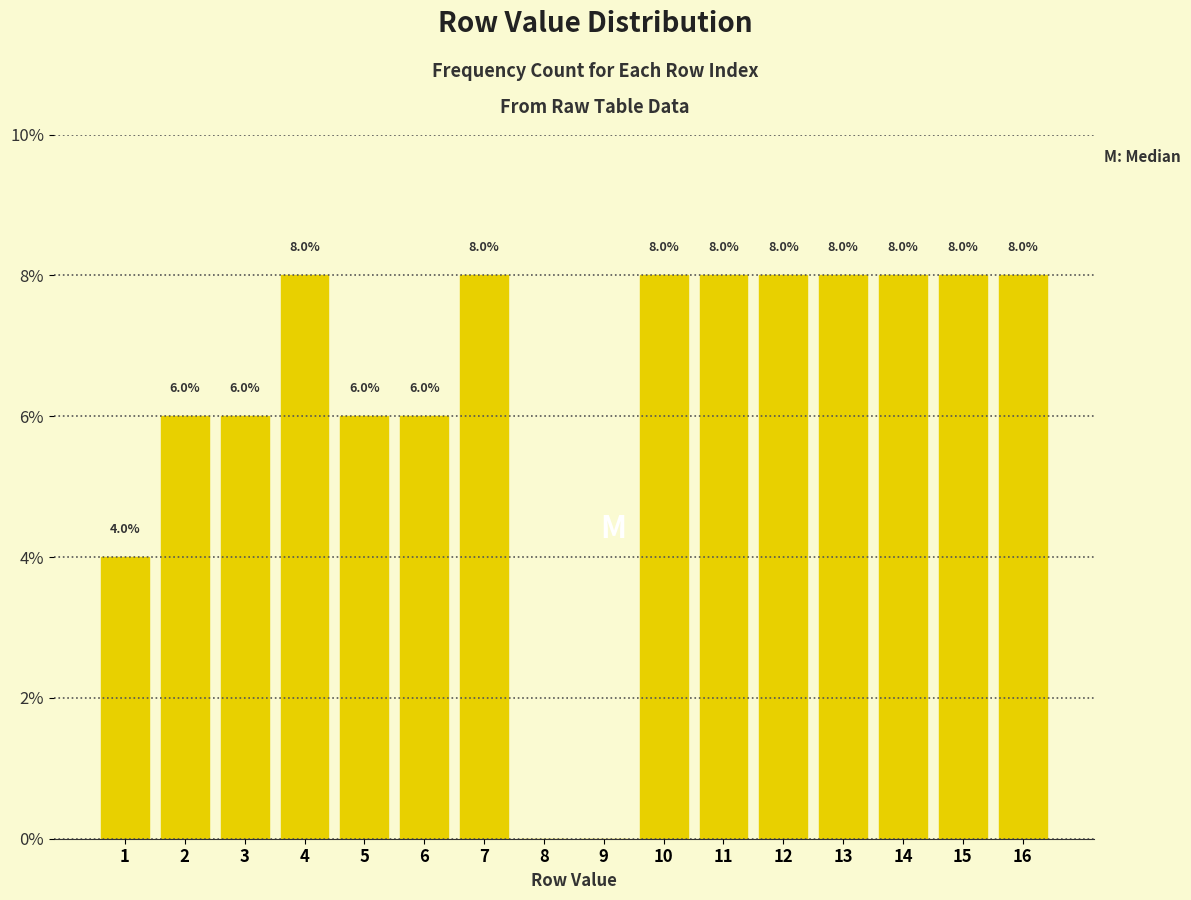

Reading left to right, what are all the values shown in this chart?

1=4	2=6	3=6	4=8	5=6	6=6	7=8	8=0	9=0	10=8	11=8	12=8	13=8	14=8	15=8	16=8